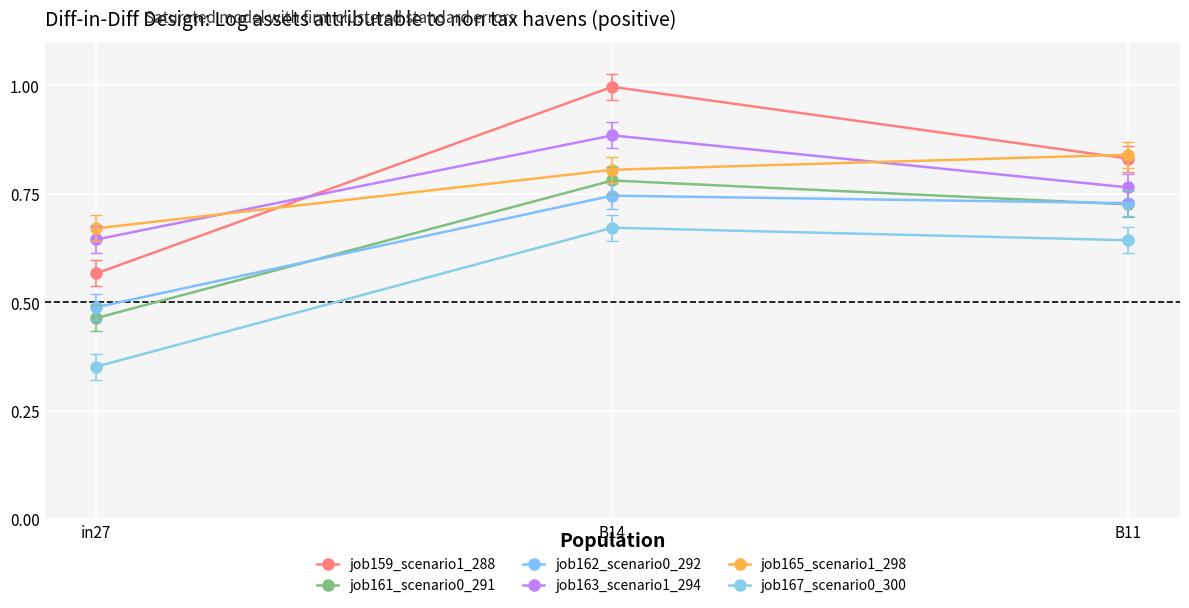

How many data points does each series have?

3